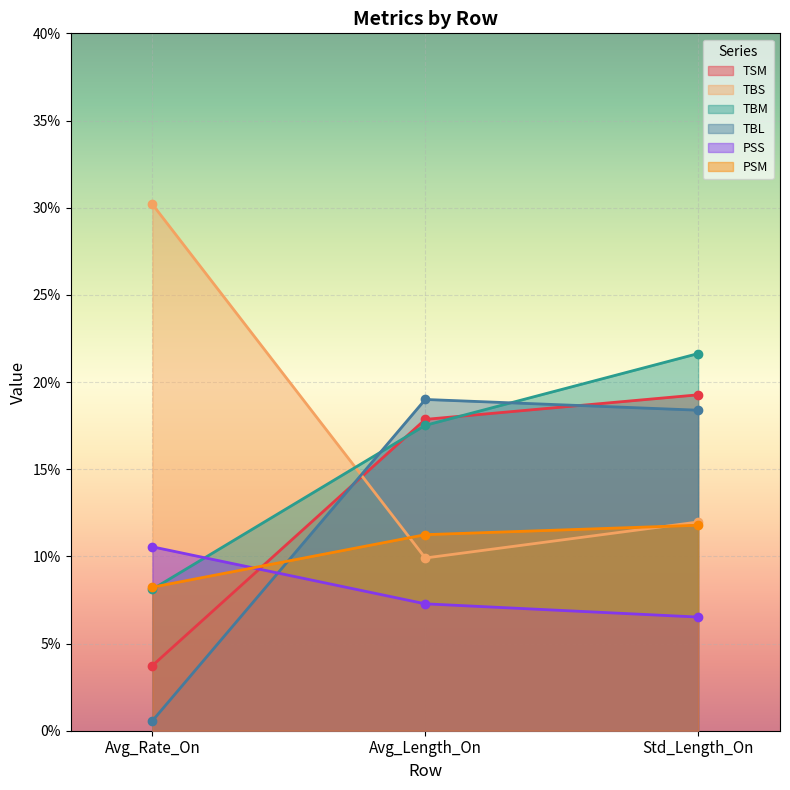

Reading right to left, transcribe all the data shown in this chart.

TSM: 19.3	17.9	3.7
TBS: 12.0	9.9	30.2
TBM: 21.6	17.5	8.1
TBL: 18.4	19.0	0.6
PSS: 6.5	7.3	10.5
PSM: 11.8	11.2	8.2